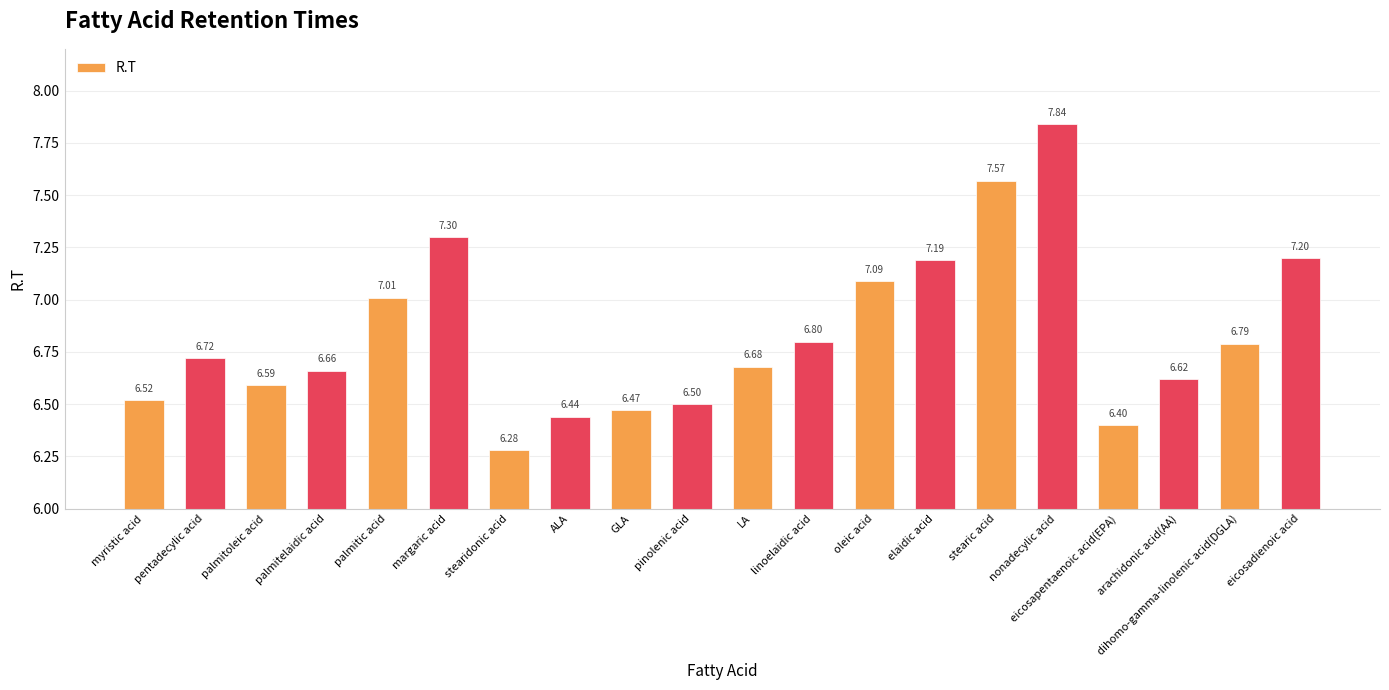

What is the ratio of the value at GLA to the value at elaidic acid?

0.9